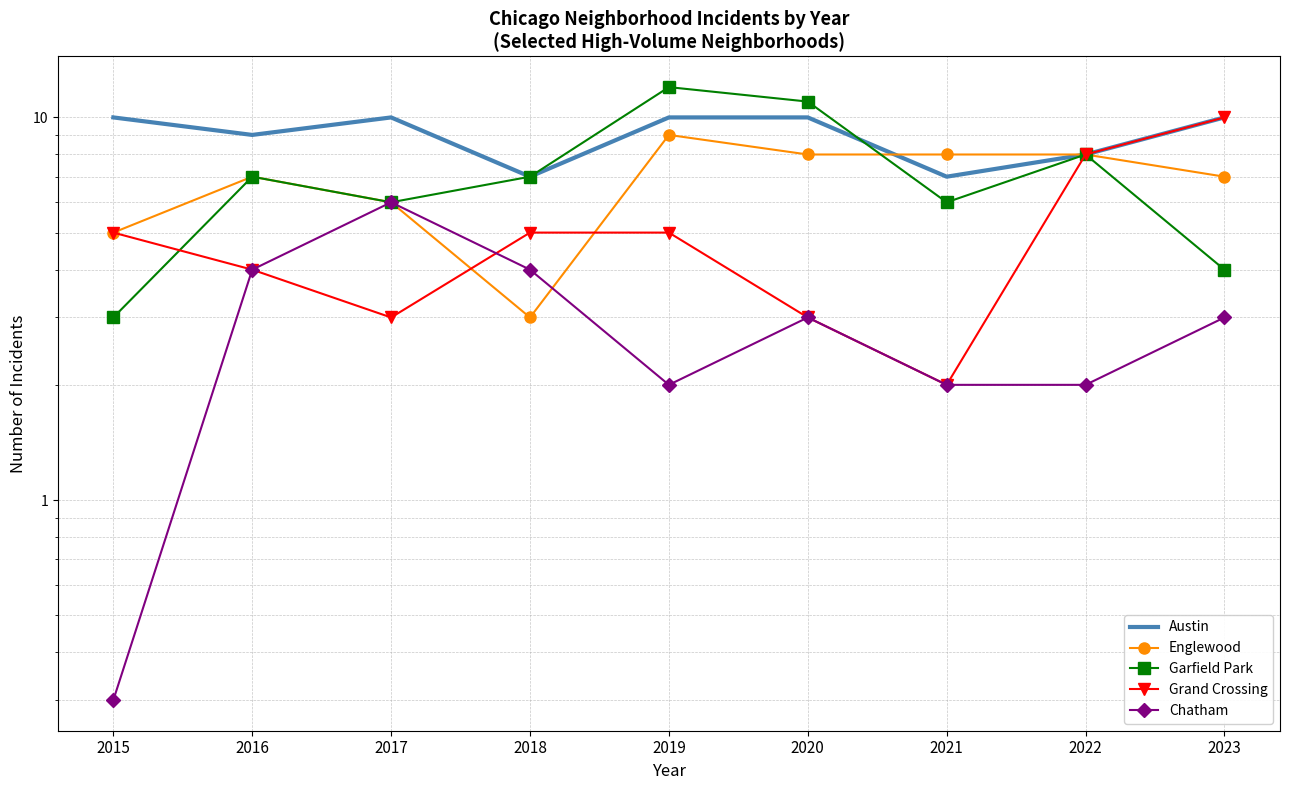

How many interior local valleys does the Garfield Park series have?

2